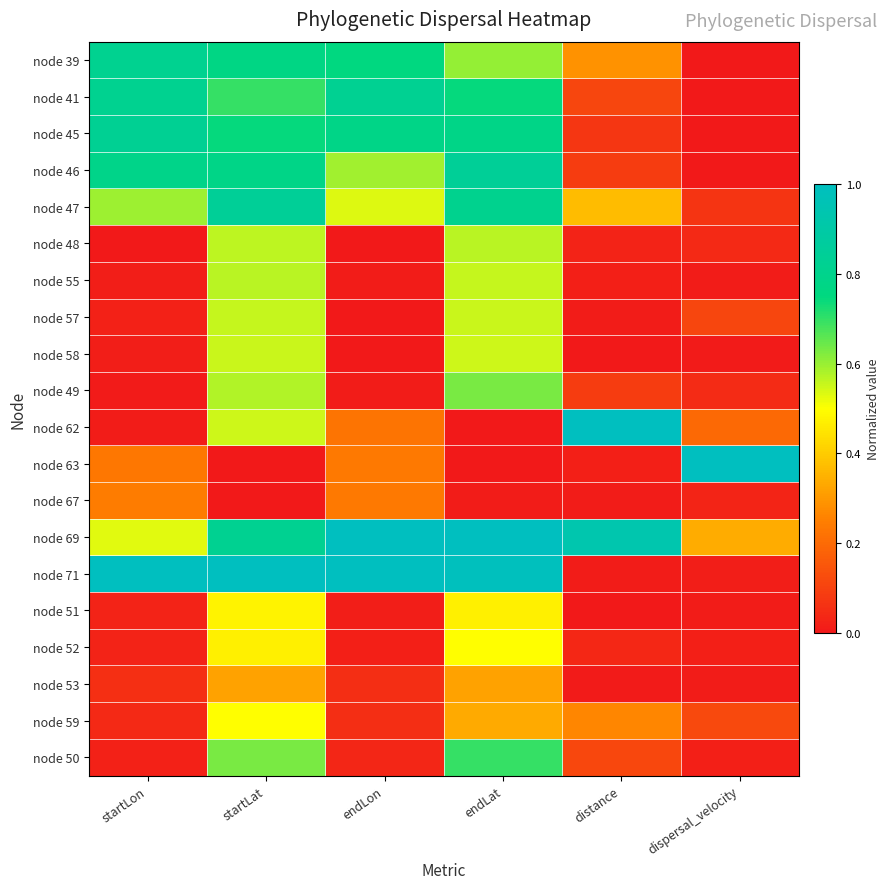

Reading left to right, transcribe all the data shown in this chart.

node 39: startLon=0.8	startLat=0.8	endLon=0.8	endLat=0.6	distance=0.3	dispersal_velocity=0.0
node 41: startLon=0.8	startLat=0.7	endLon=0.8	endLat=0.7	distance=0.1	dispersal_velocity=0.0
node 45: startLon=0.8	startLat=0.7	endLon=0.8	endLat=0.8	distance=0.1	dispersal_velocity=0.0
node 46: startLon=0.8	startLat=0.8	endLon=0.6	endLat=0.8	distance=0.1	dispersal_velocity=0.0
node 47: startLon=0.6	startLat=0.8	endLon=0.5	endLat=0.8	distance=0.4	dispersal_velocity=0.1
node 48: startLon=0.0	startLat=0.6	endLon=0.0	endLat=0.6	distance=0.0	dispersal_velocity=0.0
node 55: startLon=0.0	startLat=0.6	endLon=0.0	endLat=0.6	distance=0.0	dispersal_velocity=0.0
node 57: startLon=0.0	startLat=0.6	endLon=0.0	endLat=0.6	distance=0.0	dispersal_velocity=0.1
node 58: startLon=0.0	startLat=0.6	endLon=0.0	endLat=0.5	distance=0.0	dispersal_velocity=0.0
node 49: startLon=0.0	startLat=0.6	endLon=0.0	endLat=0.6	distance=0.1	dispersal_velocity=0.0
node 62: startLon=0.0	startLat=0.5	endLon=0.2	endLat=0.0	distance=1.0	dispersal_velocity=0.2
node 63: startLon=0.2	startLat=0.0	endLon=0.2	endLat=0.0	distance=0.0	dispersal_velocity=1.0
node 67: startLon=0.2	startLat=0.0	endLon=0.2	endLat=0.0	distance=0.0	dispersal_velocity=0.0
node 69: startLon=0.5	startLat=0.8	endLon=1.0	endLat=1.0	distance=0.9	dispersal_velocity=0.3
node 71: startLon=1.0	startLat=1.0	endLon=1.0	endLat=1.0	distance=0.0	dispersal_velocity=0.0
node 51: startLon=0.0	startLat=0.5	endLon=0.0	endLat=0.5	distance=0.0	dispersal_velocity=0.0
node 52: startLon=0.0	startLat=0.5	endLon=0.0	endLat=0.5	distance=0.0	dispersal_velocity=0.0
node 53: startLon=0.1	startLat=0.3	endLon=0.1	endLat=0.3	distance=0.0	dispersal_velocity=0.0
node 59: startLon=0.0	startLat=0.5	endLon=0.1	endLat=0.3	distance=0.3	dispersal_velocity=0.1
node 50: startLon=0.0	startLat=0.6	endLon=0.0	endLat=0.7	distance=0.1	dispersal_velocity=0.0